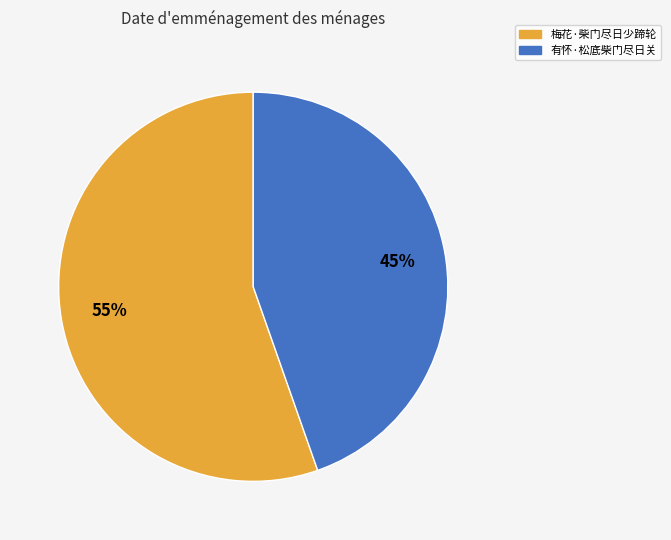

Rank the categories by value from lowest to highest.

有怀·松底柴门尽日关, 梅花·柴门尽日少蹄轮